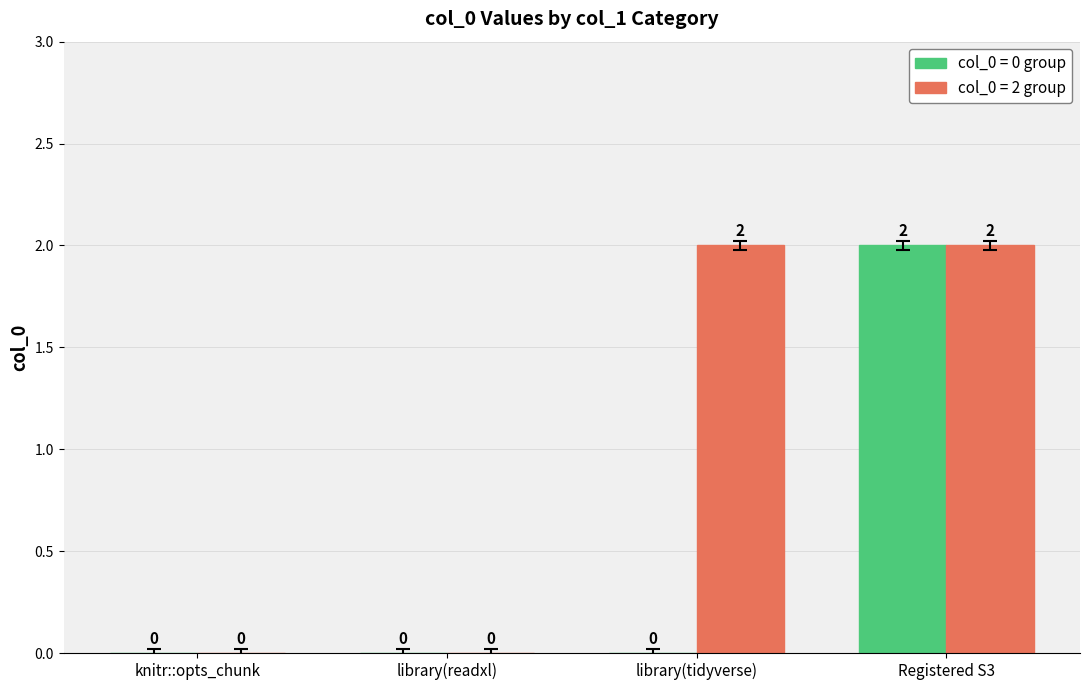

The col_0 = 2 group series shows 3 at Registered S3. True or false?

False